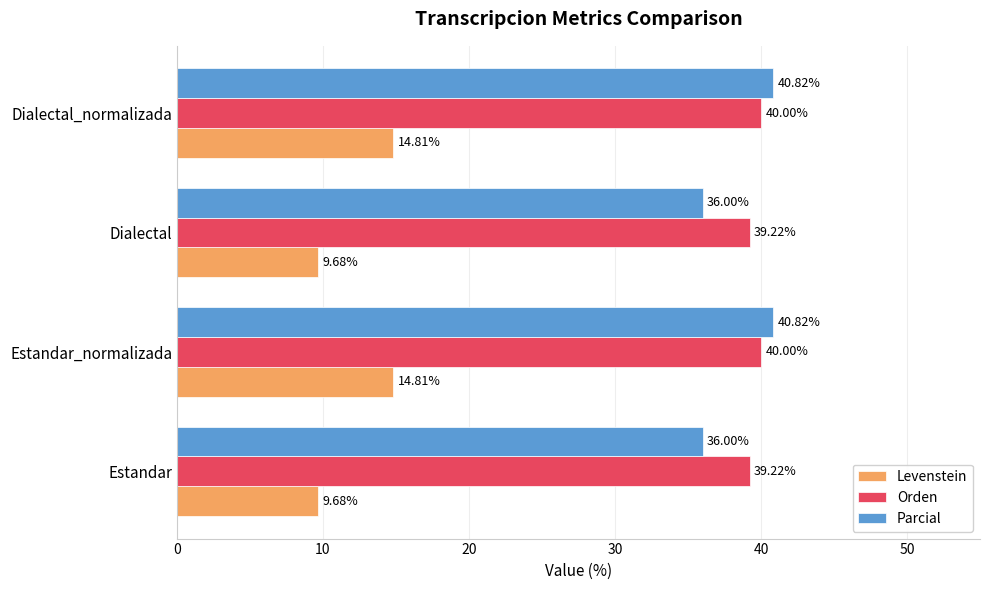

Which series has the largest range (max minus min)?

Levenstein